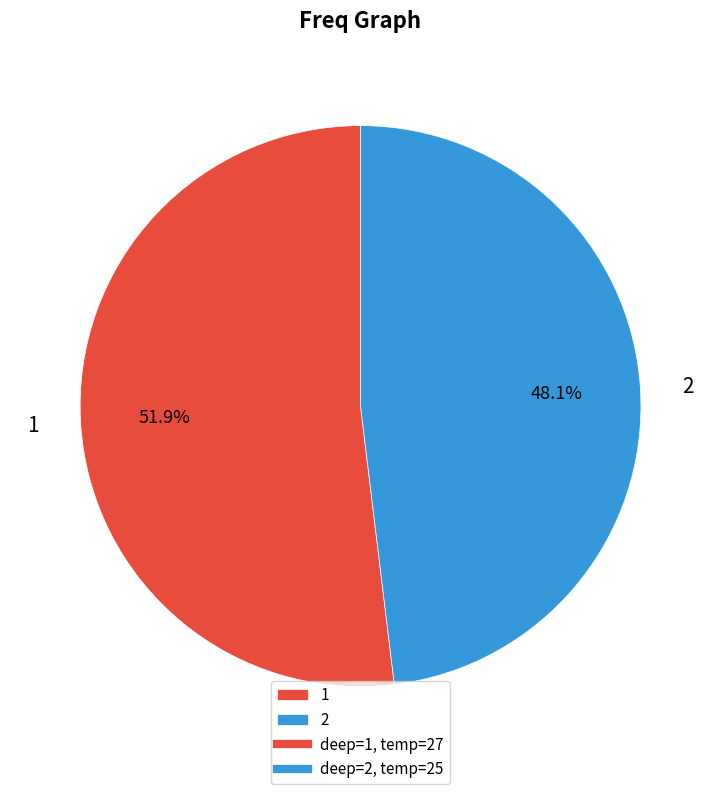

What is the largest slice in the pie chart?

1